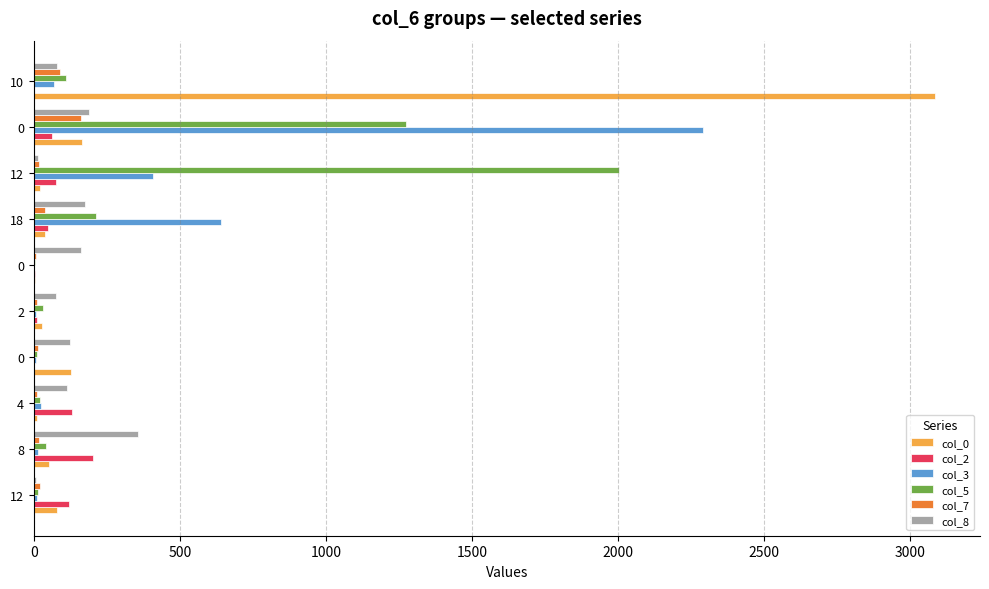

What are all the series names shown in the legend?

col_0, col_2, col_3, col_5, col_7, col_8